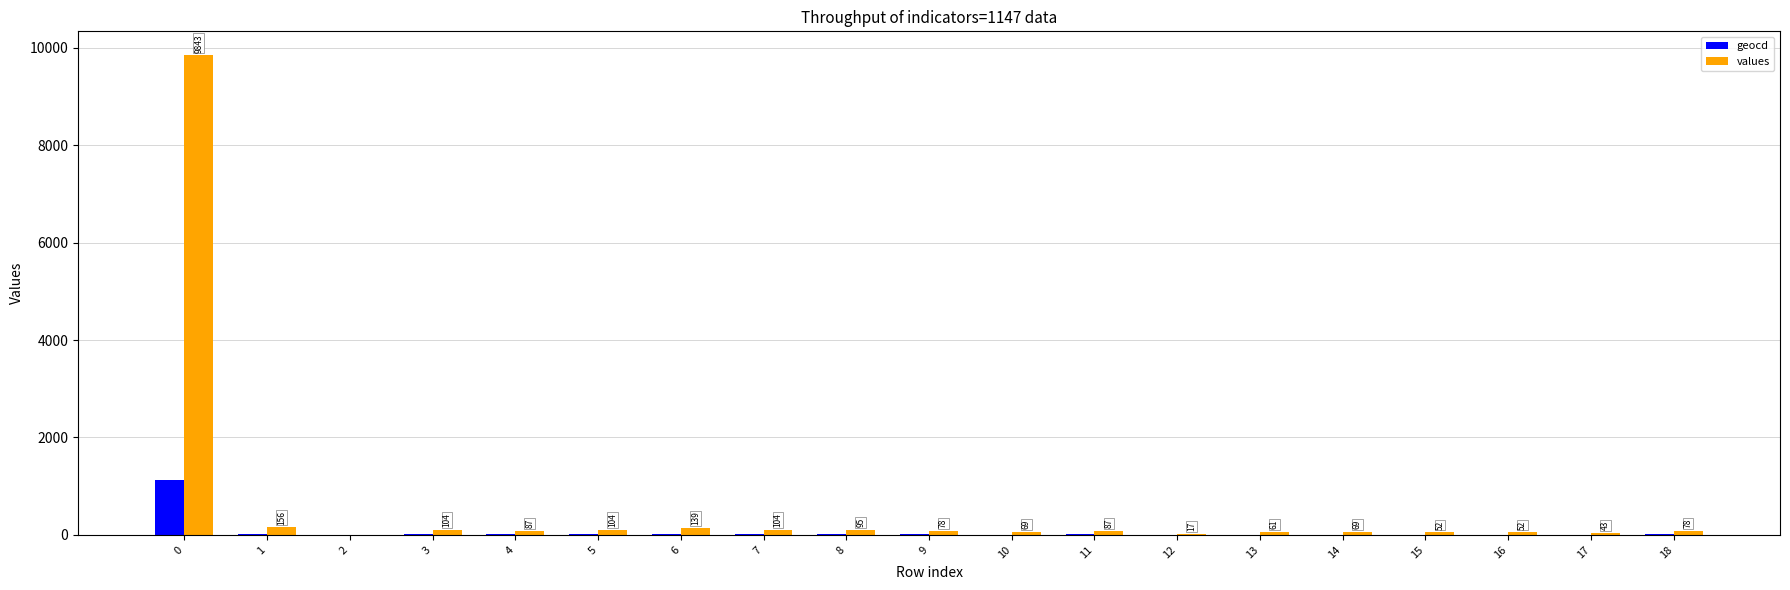

What is the sum of all geocd values?

1290